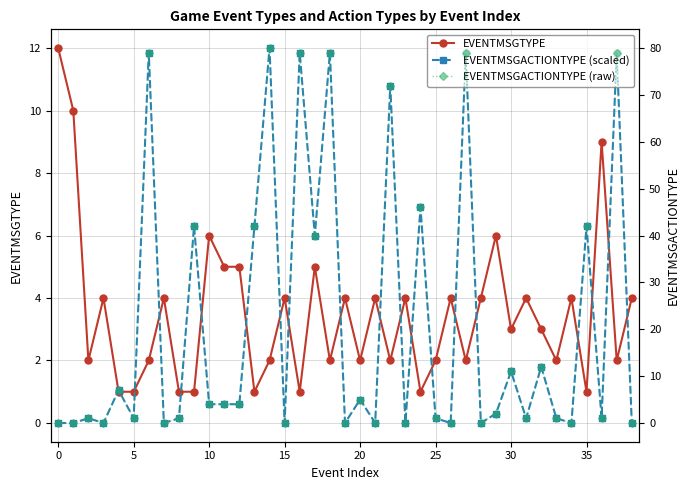

Read the EVENTMSGACTIONTYPE (scaled) value at 11.

0.6